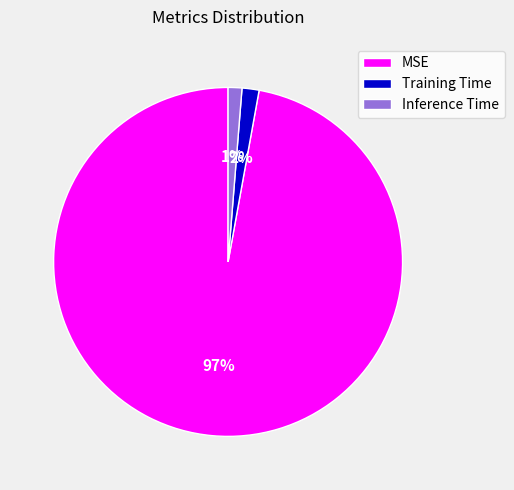

How many slices are in this pie chart?

3